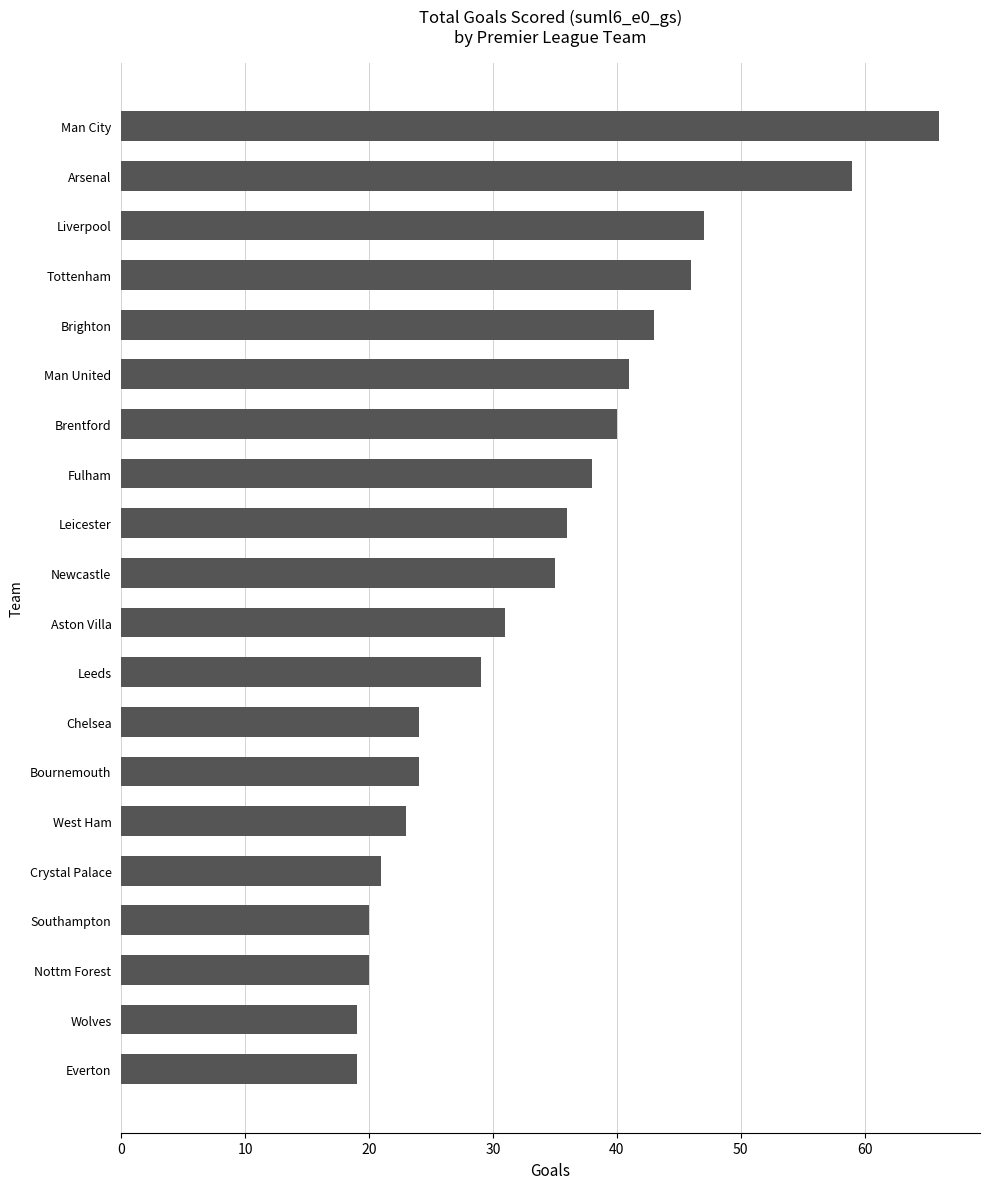

The value at Nottm Forest is 20. True or false?

True